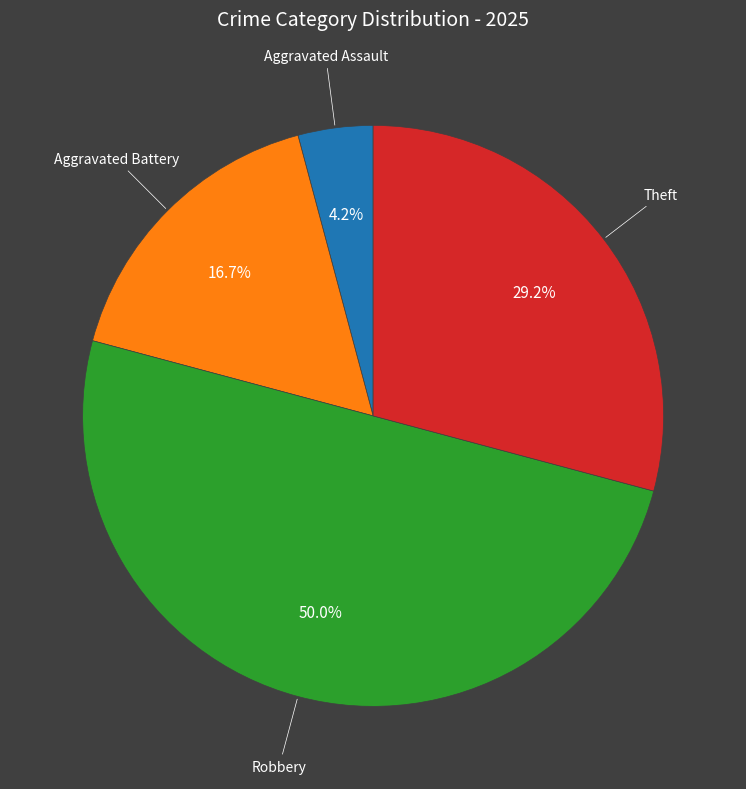

What is the smallest slice in the pie chart?

Aggravated Assault